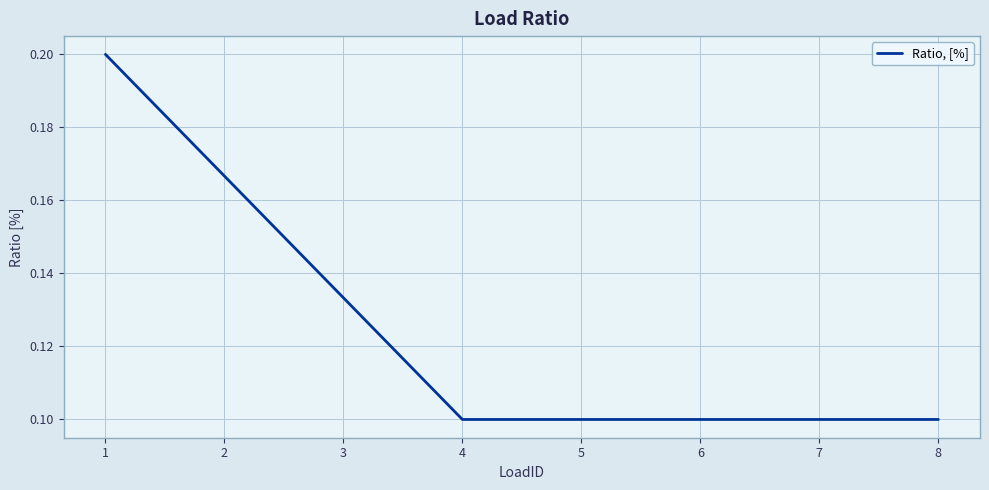

Is it true that the value at 1 is 0.2?

True